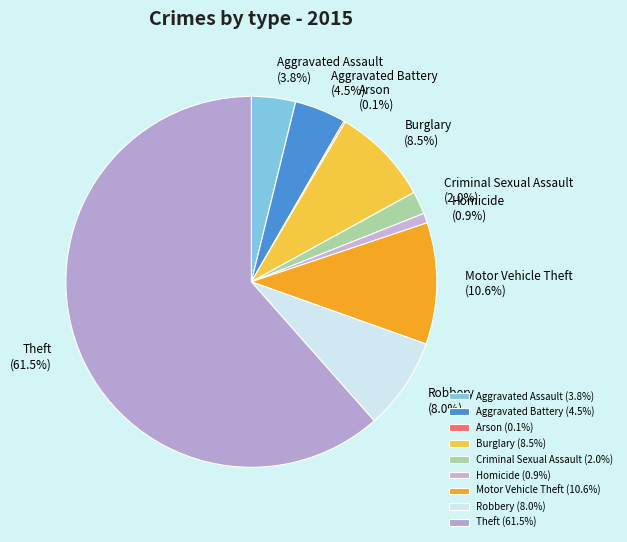

Is the sum of Homicide and Aggravated Assault greater than half?

No